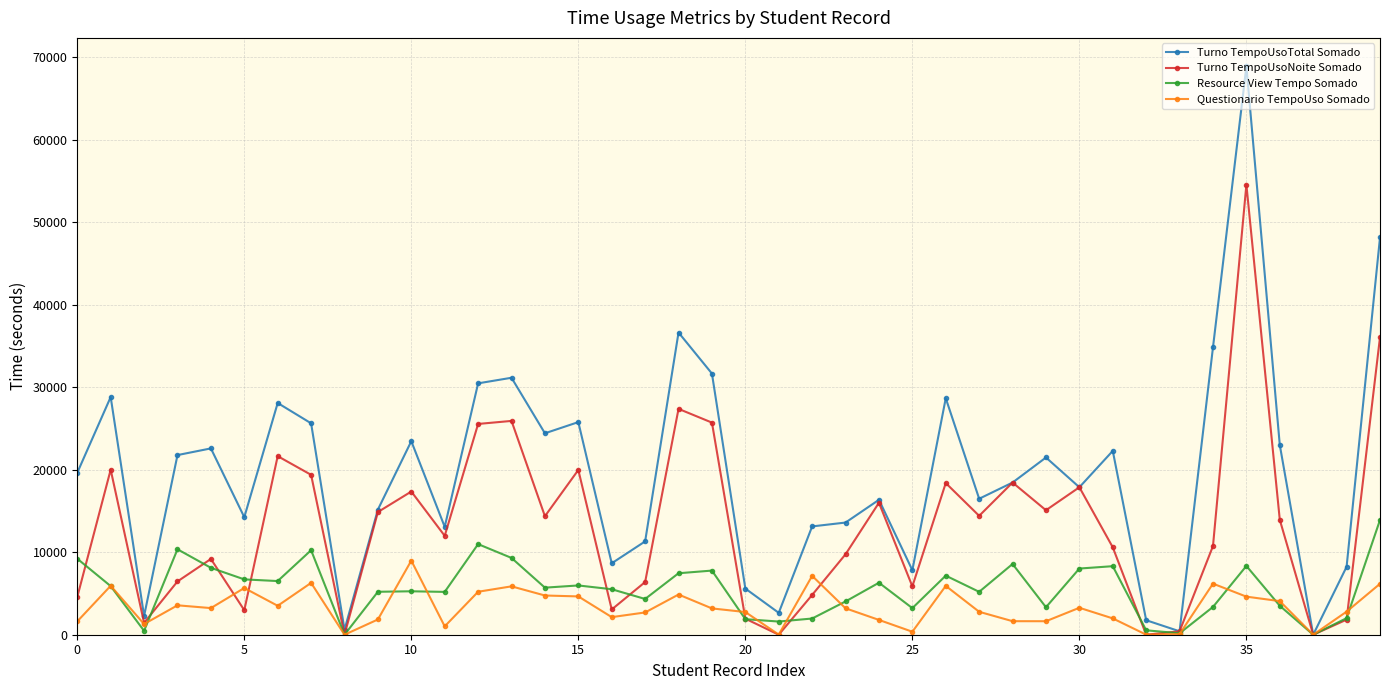

What are all the series names shown in the legend?

Turno TempoUsoTotal Somado, Turno TempoUsoNoite Somado, Resource View Tempo Somado, Questionario TempoUso Somado